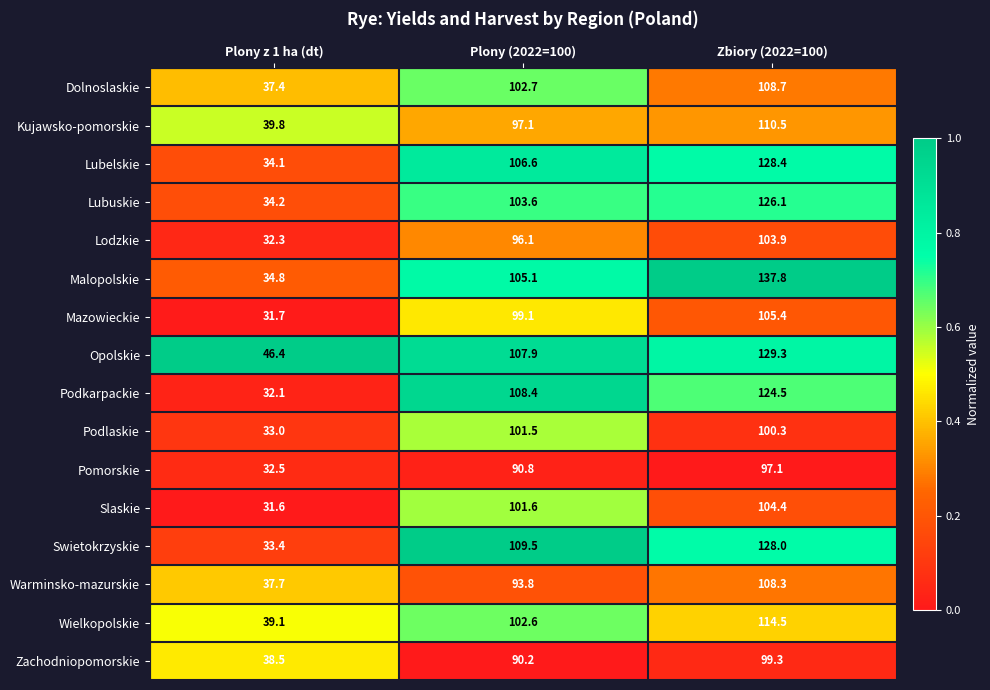

What is the sum of the Dolnoslaskie values at Plony (2022=100) and Plony z 1 ha (dt)?

140.1